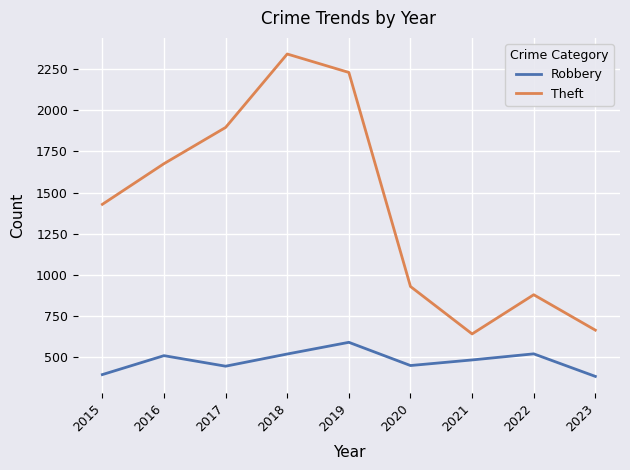

Is this an area chart (filled region under the line)?

No